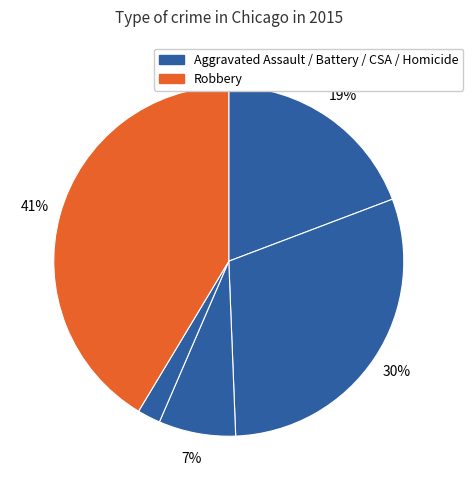

To the nearest percent, what is the average slice percentage?

20%